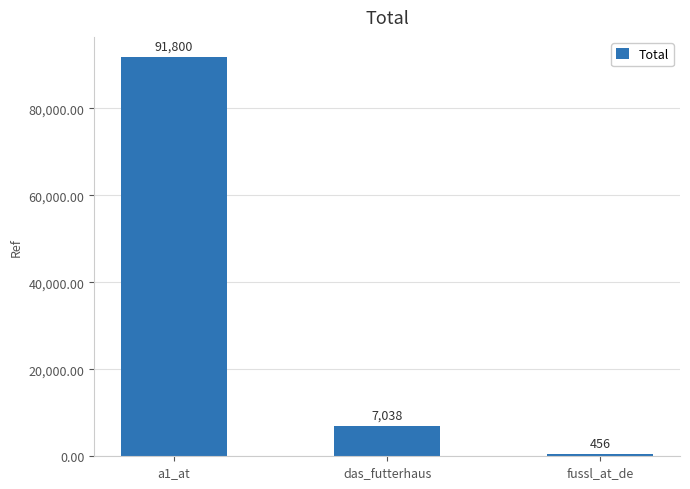

What is the approximate value at das_futterhaus, to the nearest 100?

7000